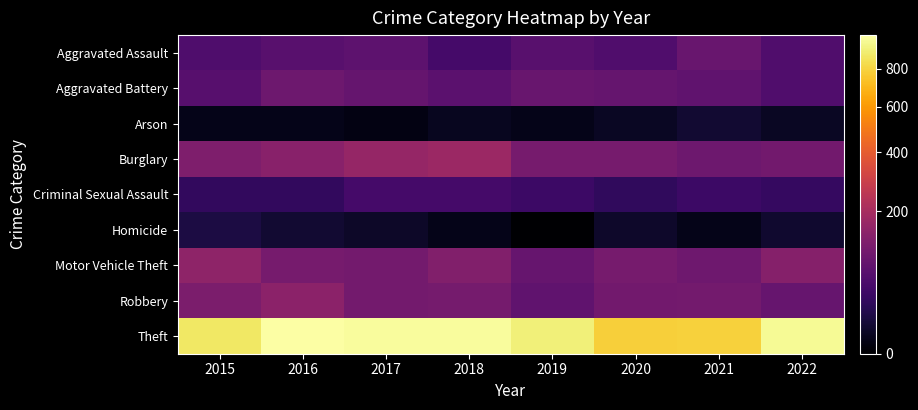

Which series has the largest range (max minus min)?

Theft